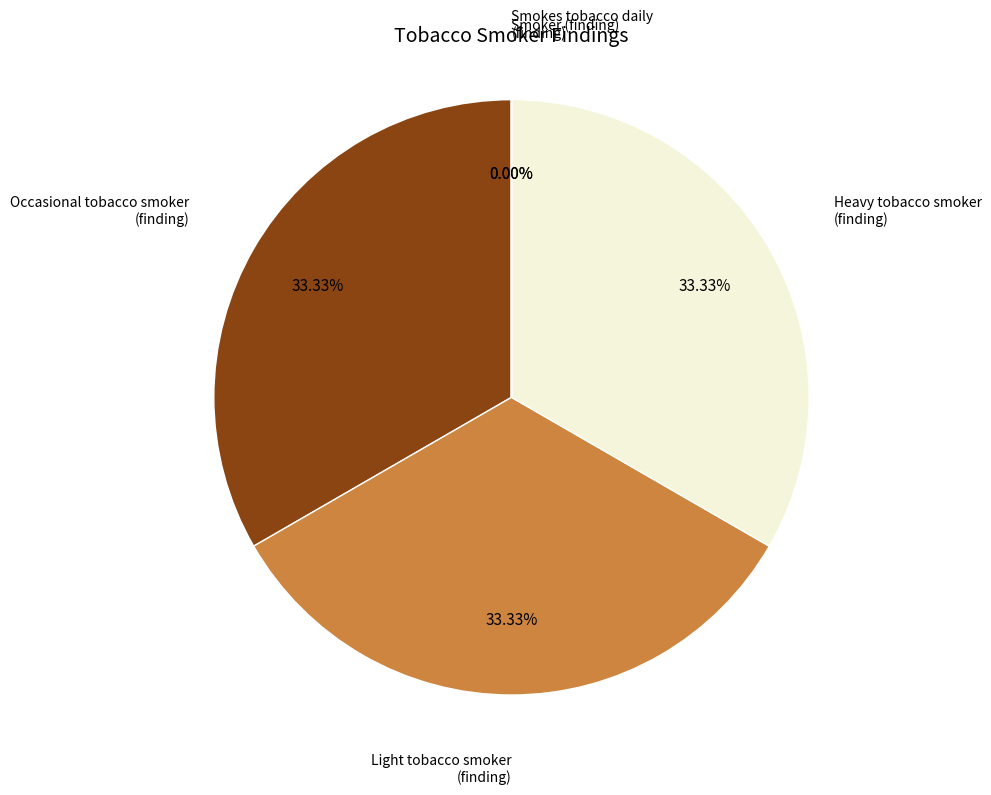

How many slices are in this pie chart?

5